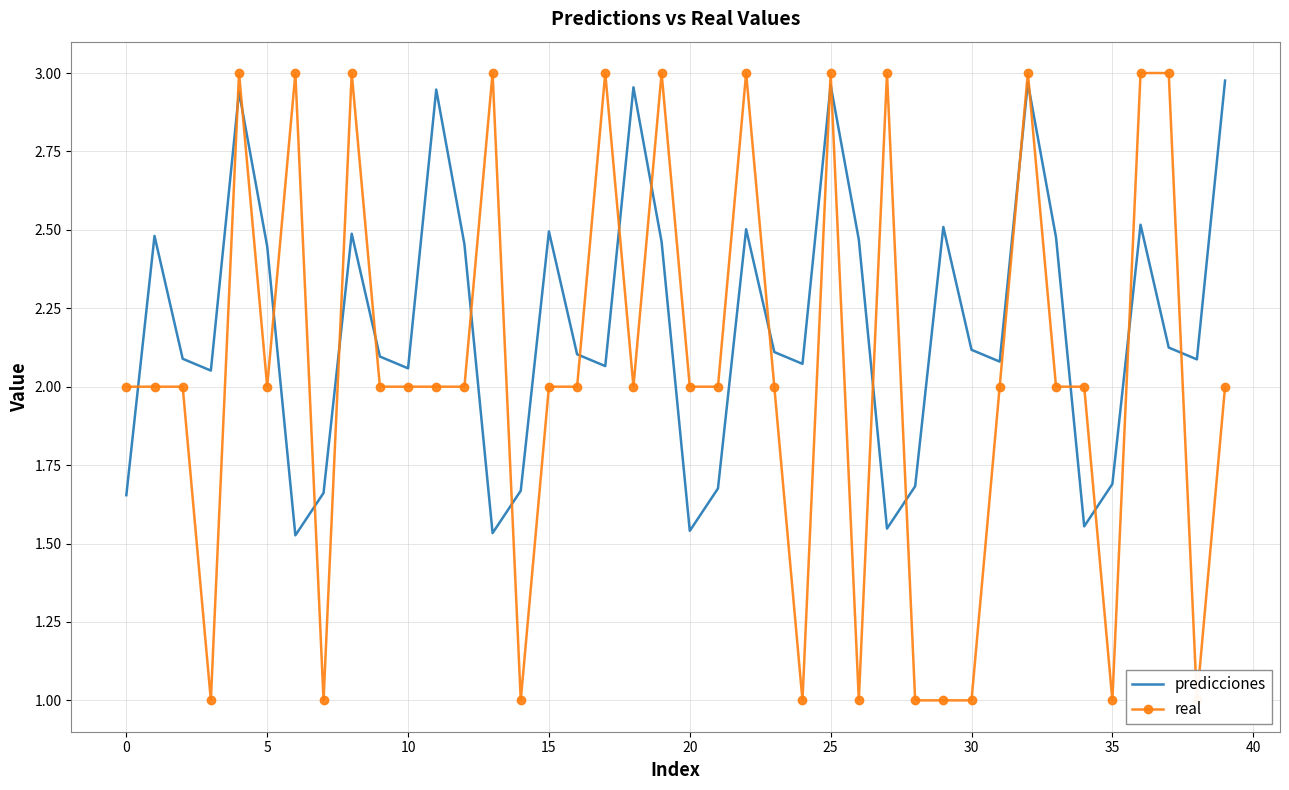

What is the difference between the second highest and minimum values in the predicciones series?

1.4